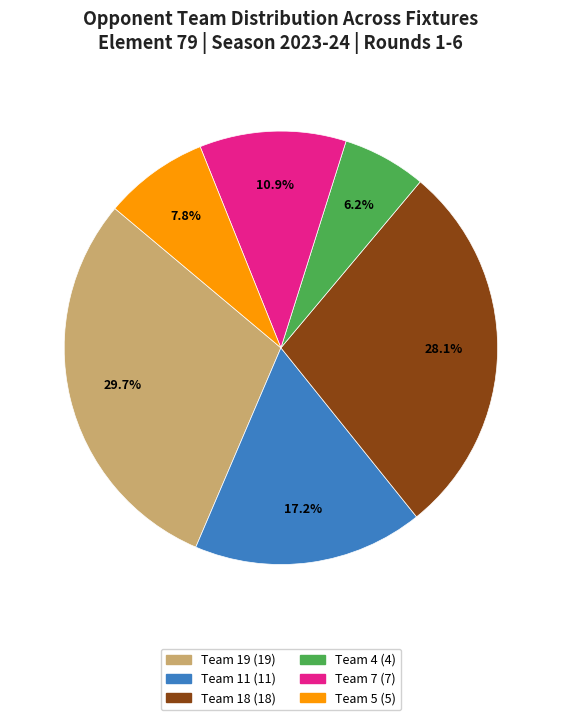

Does any single category account for the majority?

No